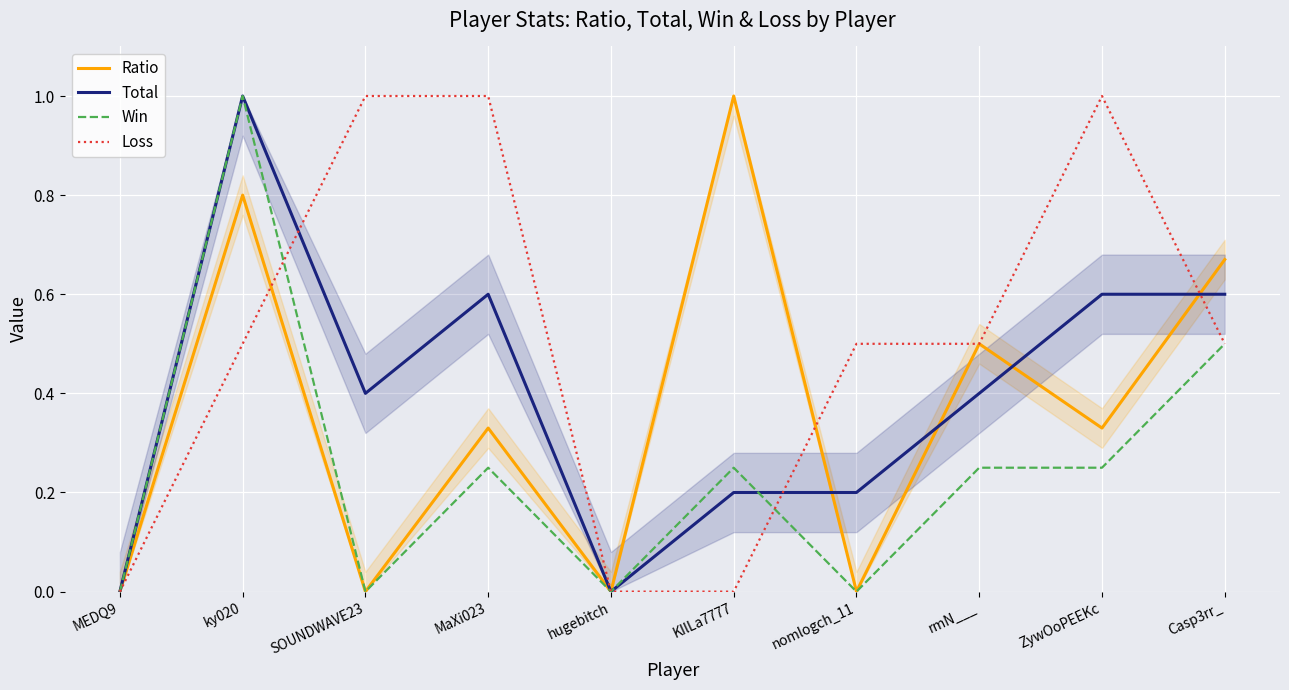

Which series has the largest range (max minus min)?

Ratio